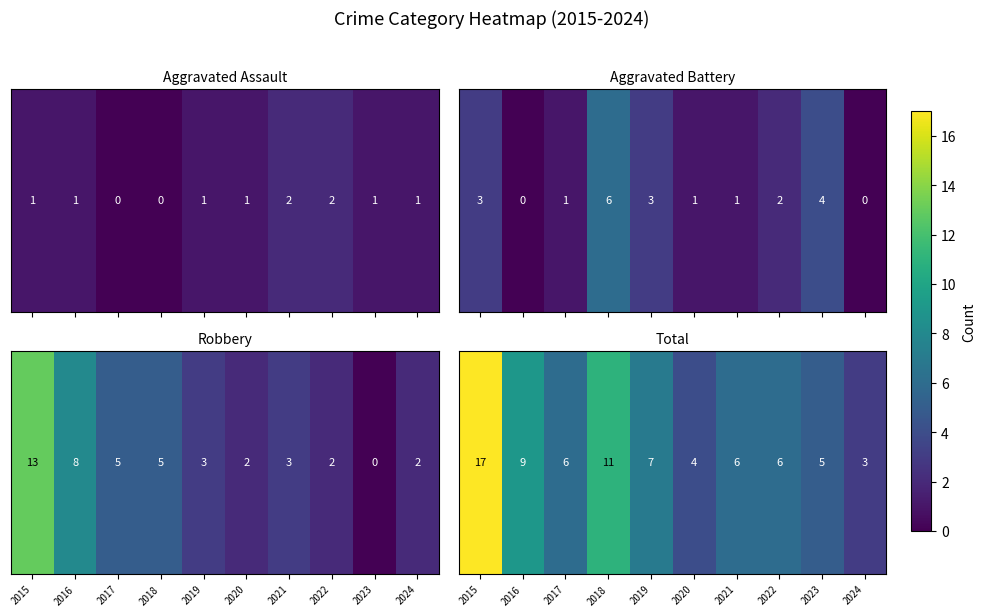

True or false: the data shows 3 at 2024.

True